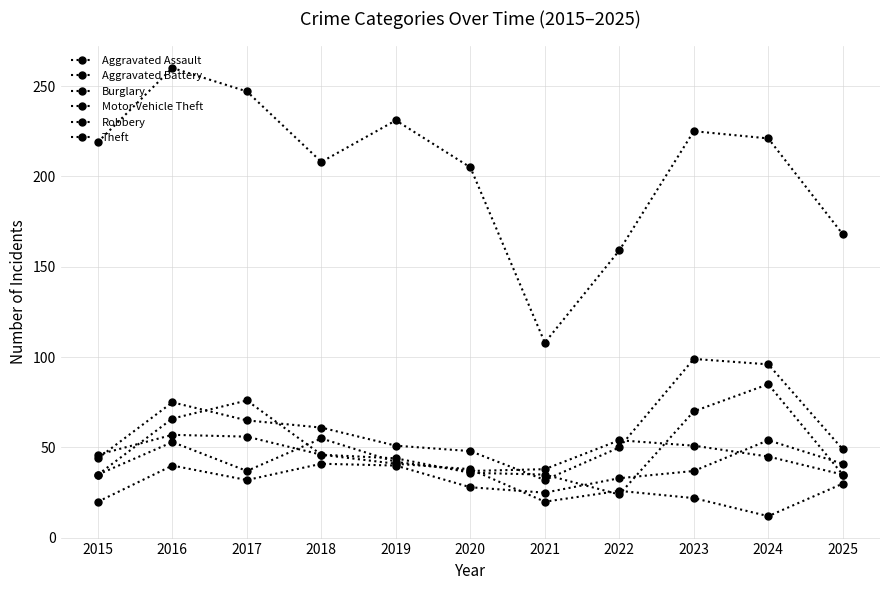

Does the chart have visible grid lines?

Yes